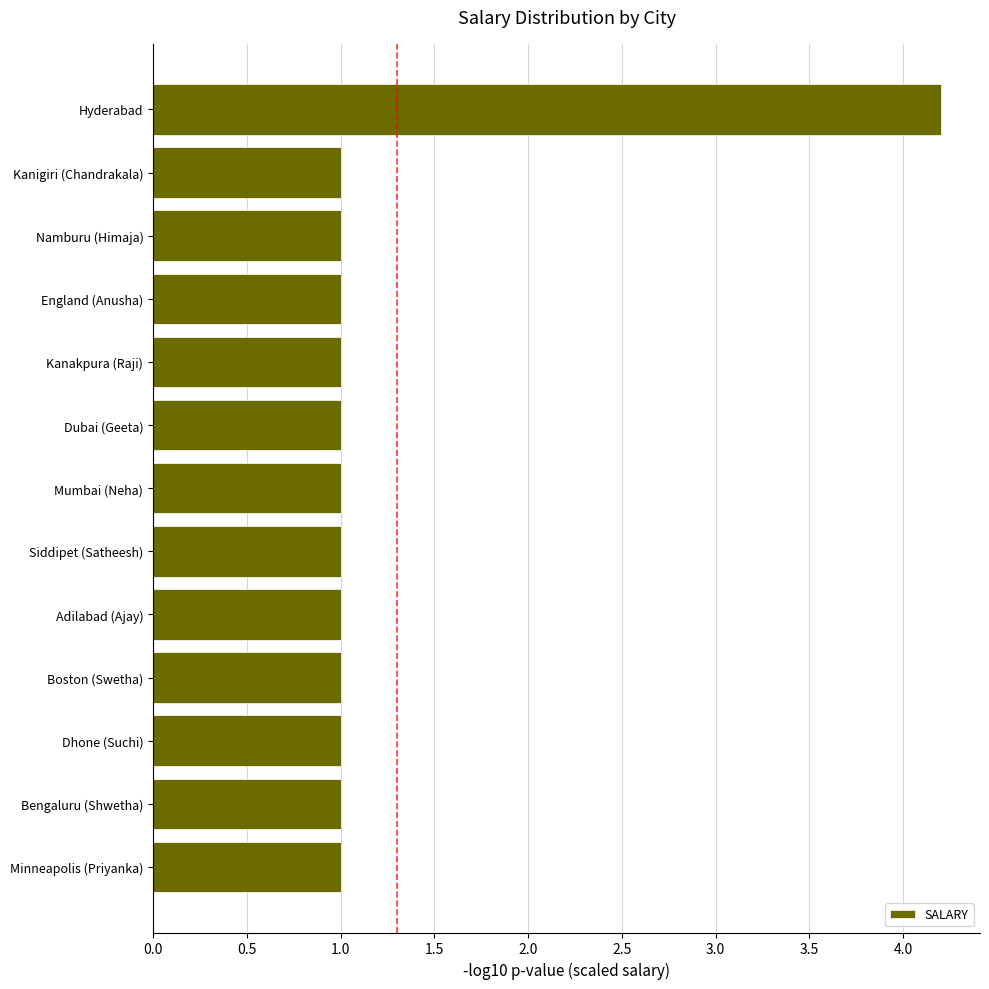

What is the smallest value displayed?

1.0